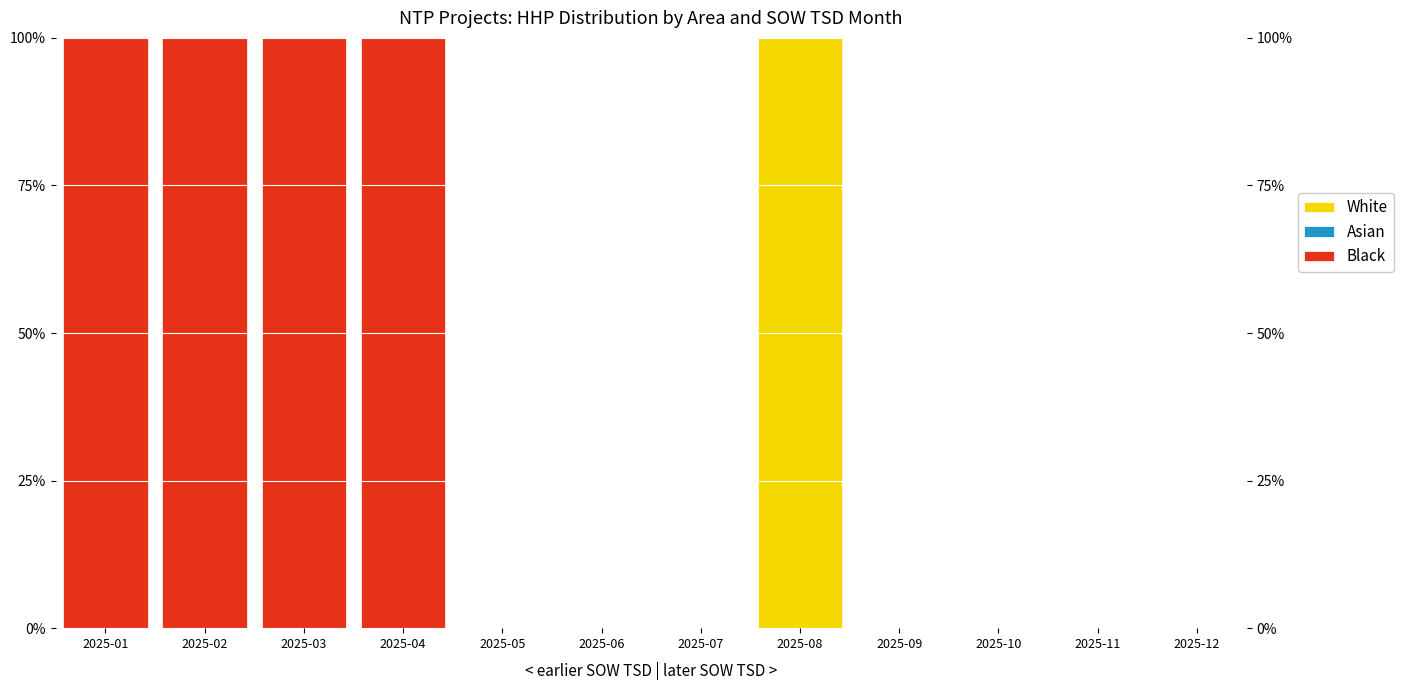

List the series in order of their peak value, highest first.

White, Black, Asian